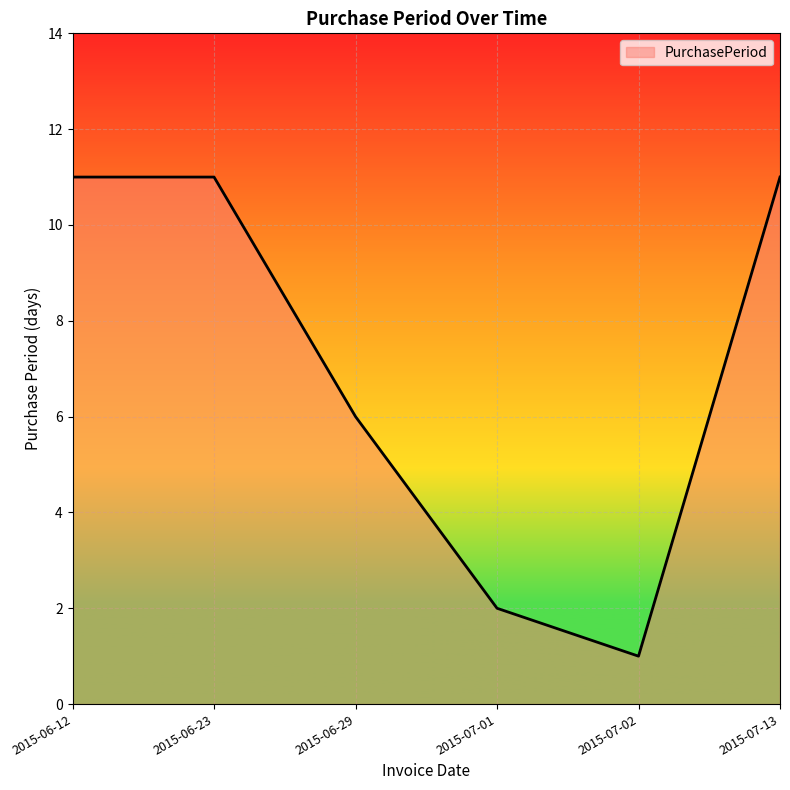

How many interior local valleys (lower than both neighbors) does the data have?

1